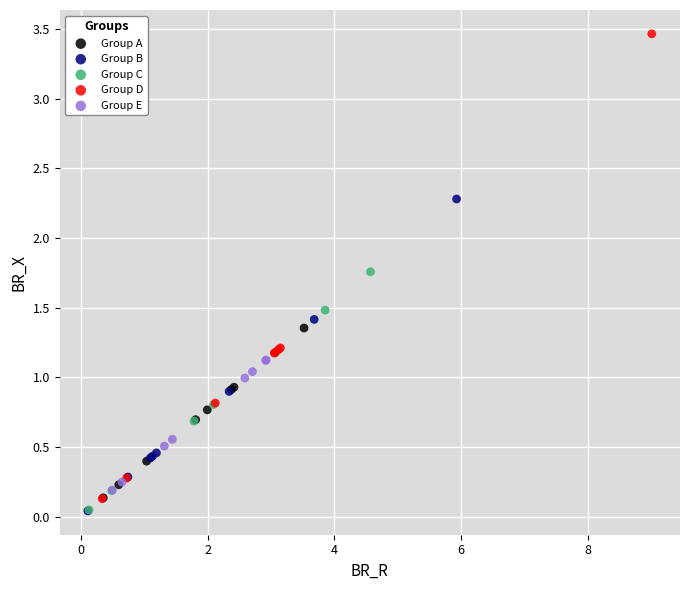

Which series has the largest Y range (max minus min)?

Group D